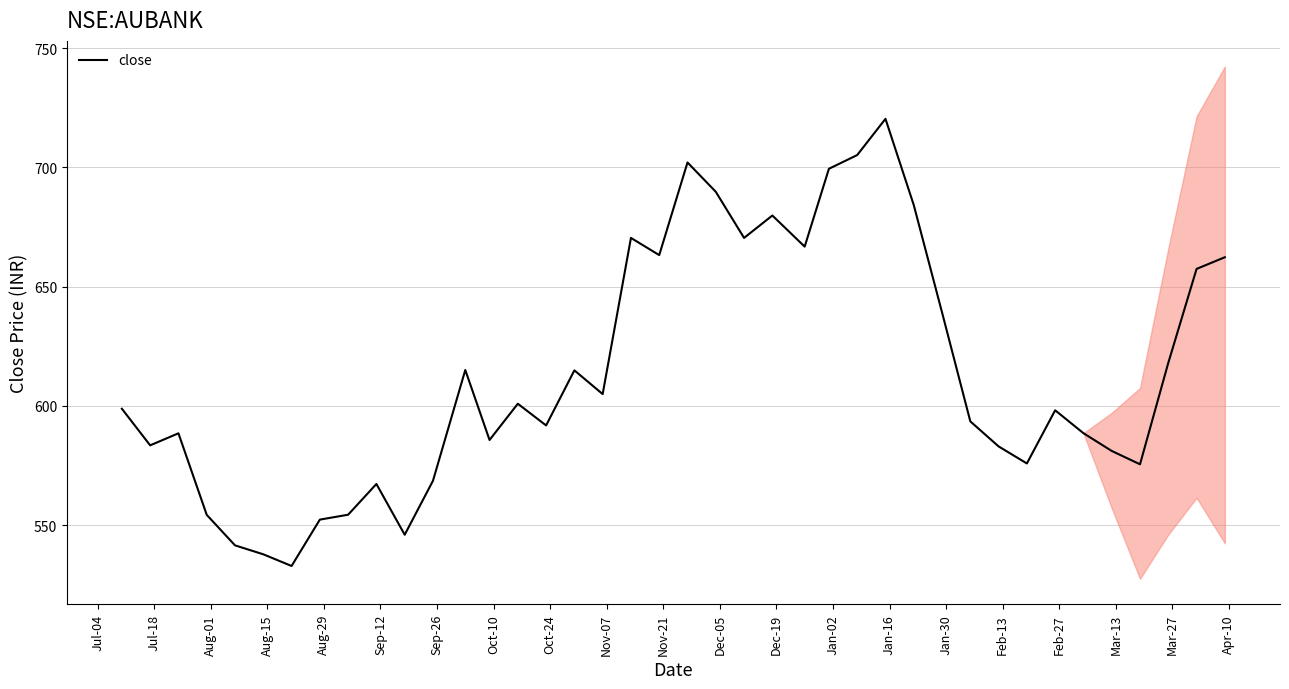

What is the minimum value for close?

532.8